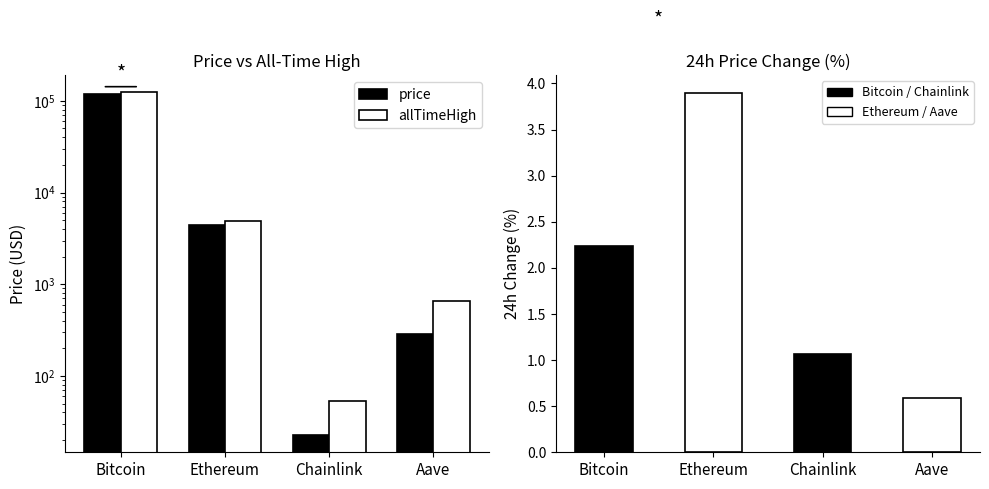

List the labels in order of allTimeHigh value, largest first.

Bitcoin, Ethereum, Aave, Chainlink